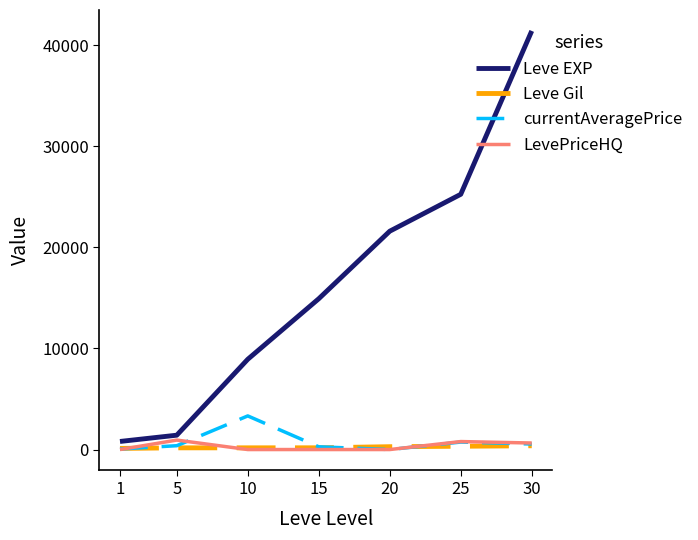

Which series has the widest spread of values?

Leve EXP